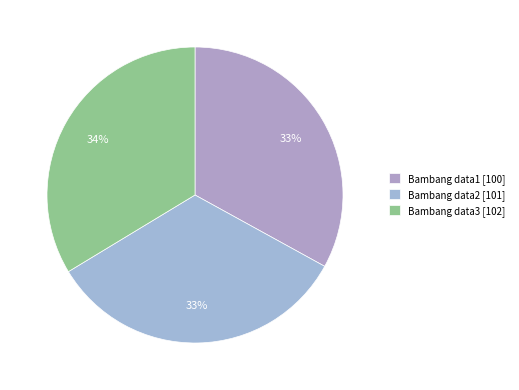

Is the sum of Bambang data1 and Bambang data2 greater than half?

Yes